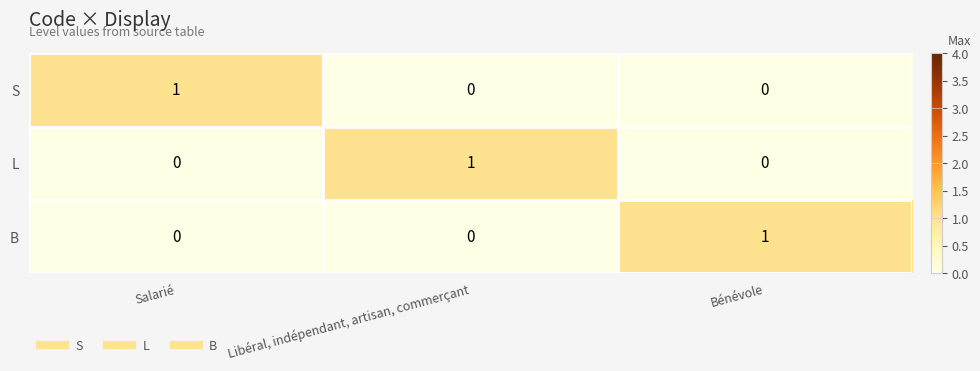

Reading left to right, what are all the values shown in this chart?

S: Salarié=1	Libéral, indépendant, artisan, commerçant=0	Bénévole=0
L: Salarié=0	Libéral, indépendant, artisan, commerçant=1	Bénévole=0
B: Salarié=0	Libéral, indépendant, artisan, commerçant=0	Bénévole=1